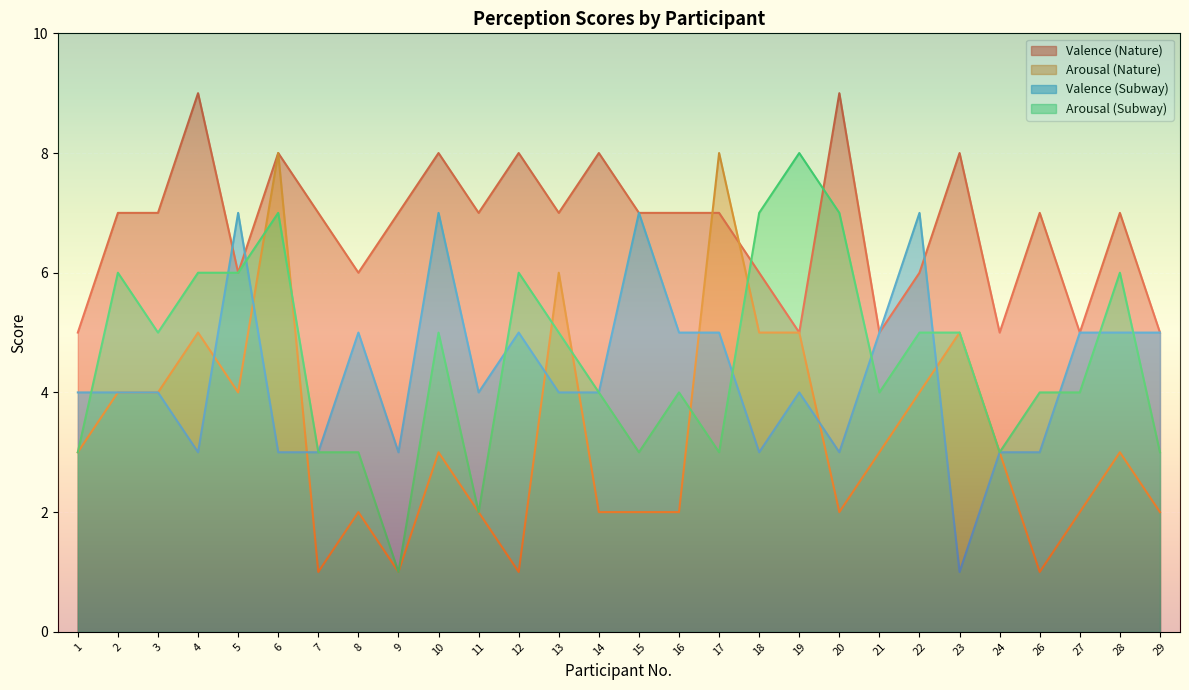

Reading left to right, what are all the values shown in this chart?

Valence (Nature): 1=5	2=7	3=7	4=9	5=6	6=8	7=7	8=6	9=7	10=8	11=7	12=8	13=7	14=8	15=7	16=7	17=7	18=6	19=5	20=9	21=5	22=6	23=8	24=5	26=7	27=5	28=7	29=5
Arousal (Nature): 1=3	2=4	3=4	4=5	5=4	6=8	7=1	8=2	9=1	10=3	11=2	12=1	13=6	14=2	15=2	16=2	17=8	18=5	19=5	20=2	21=3	22=4	23=5	24=3	26=1	27=2	28=3	29=2
Valence (Subway): 1=4	2=4	3=4	4=3	5=7	6=3	7=3	8=5	9=3	10=7	11=4	12=5	13=4	14=4	15=7	16=5	17=5	18=3	19=4	20=3	21=5	22=7	23=1	24=3	26=3	27=5	28=5	29=5
Arousal (Subway): 1=3	2=6	3=5	4=6	5=6	6=7	7=3	8=3	9=1	10=5	11=2	12=6	13=5	14=4	15=3	16=4	17=3	18=7	19=8	20=7	21=4	22=5	23=5	24=3	26=4	27=4	28=6	29=3